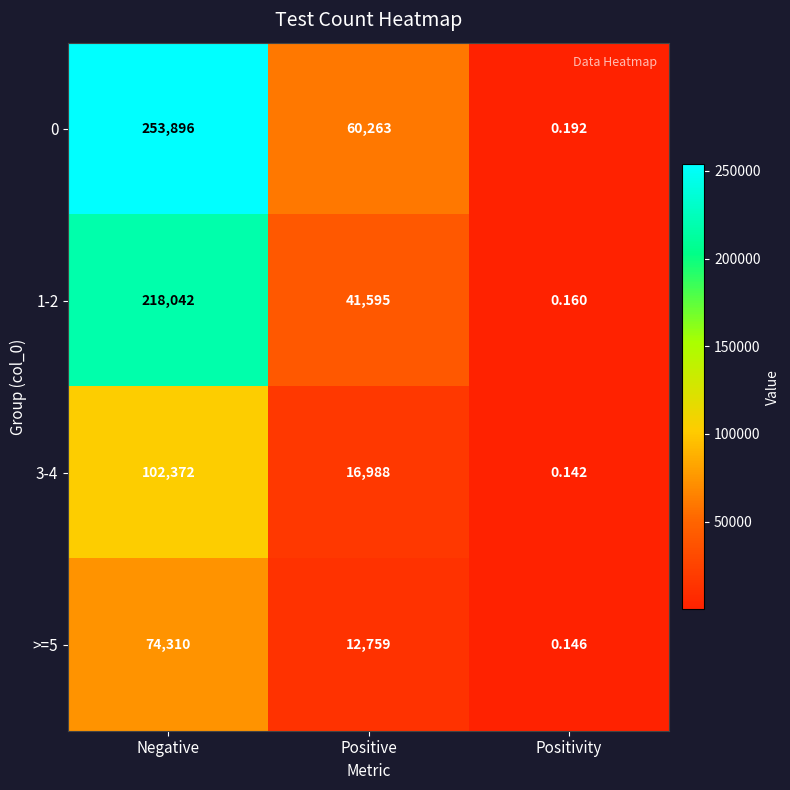

How many data points does each series have?

3